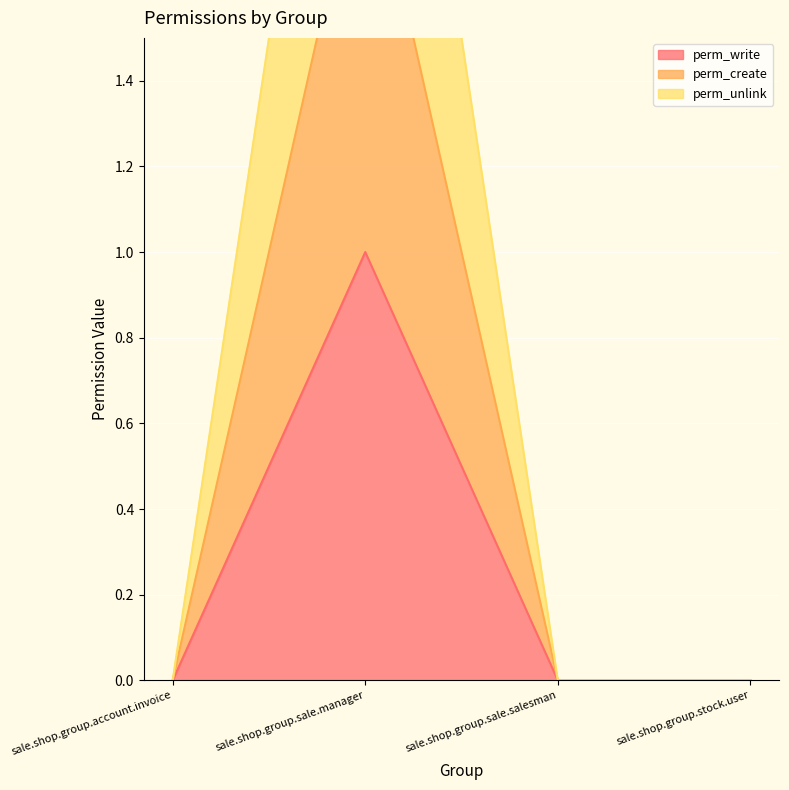

How many values in perm_create are above zero?

1